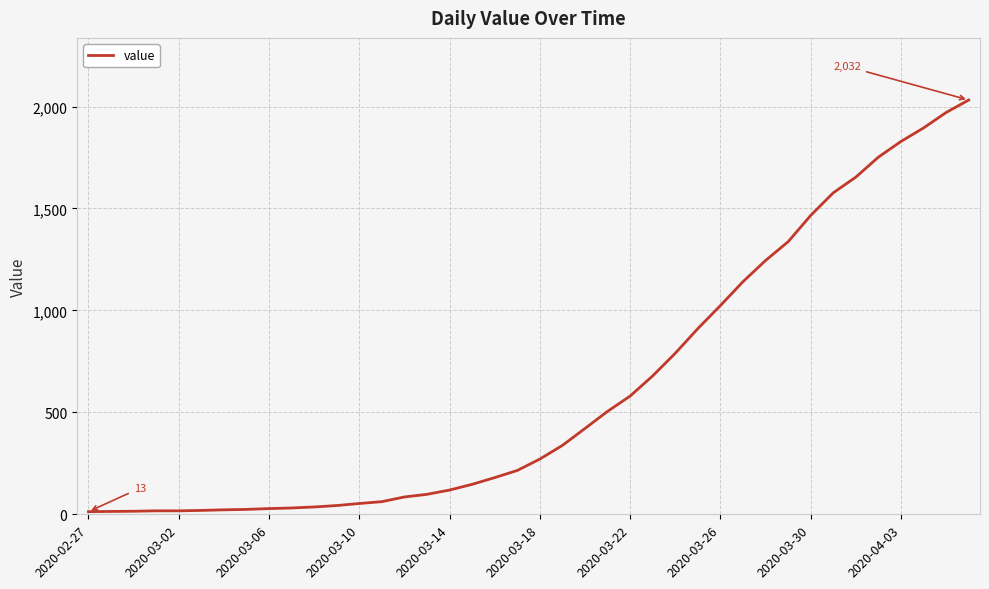

What is the sum of all values?

24656